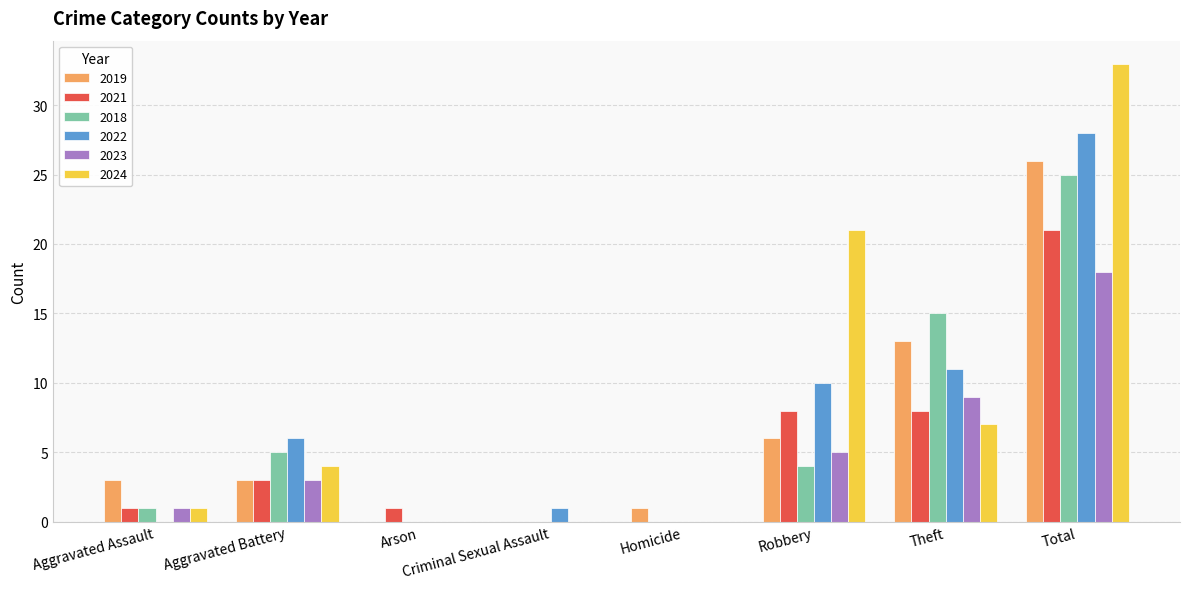

True or false: 2022 has a value of 18 at Aggravated Assault.

False